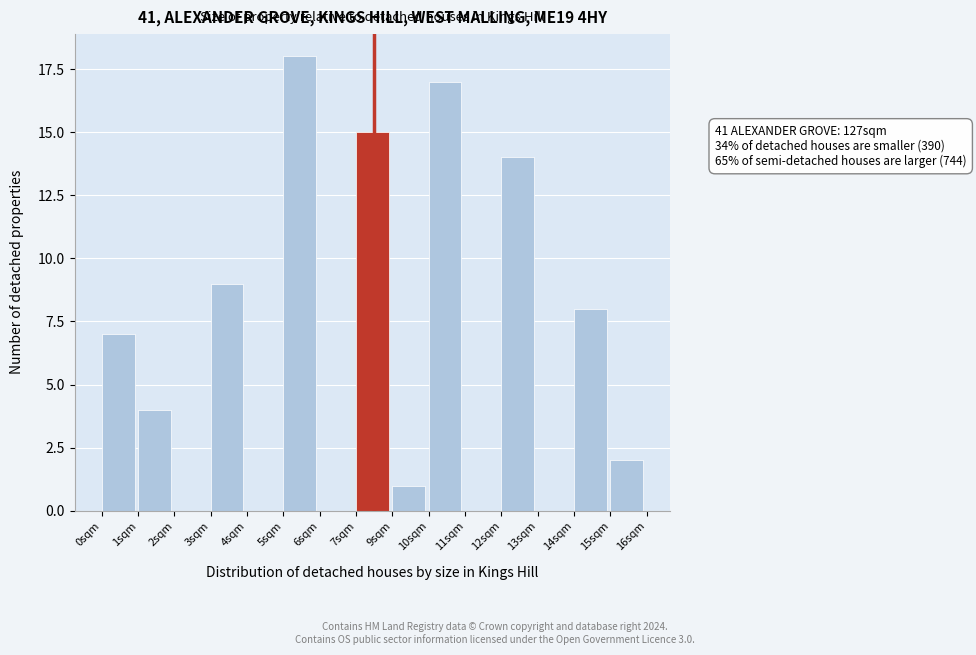

Reading right to left, transcribe all the data shown in this chart.

15sqm=2	14sqm=8	13sqm=0	12sqm=14	11sqm=0	10sqm=17	9sqm=1	7sqm=15	6sqm=0	5sqm=18	4sqm=0	3sqm=9	2sqm=0	1sqm=4	0sqm=7